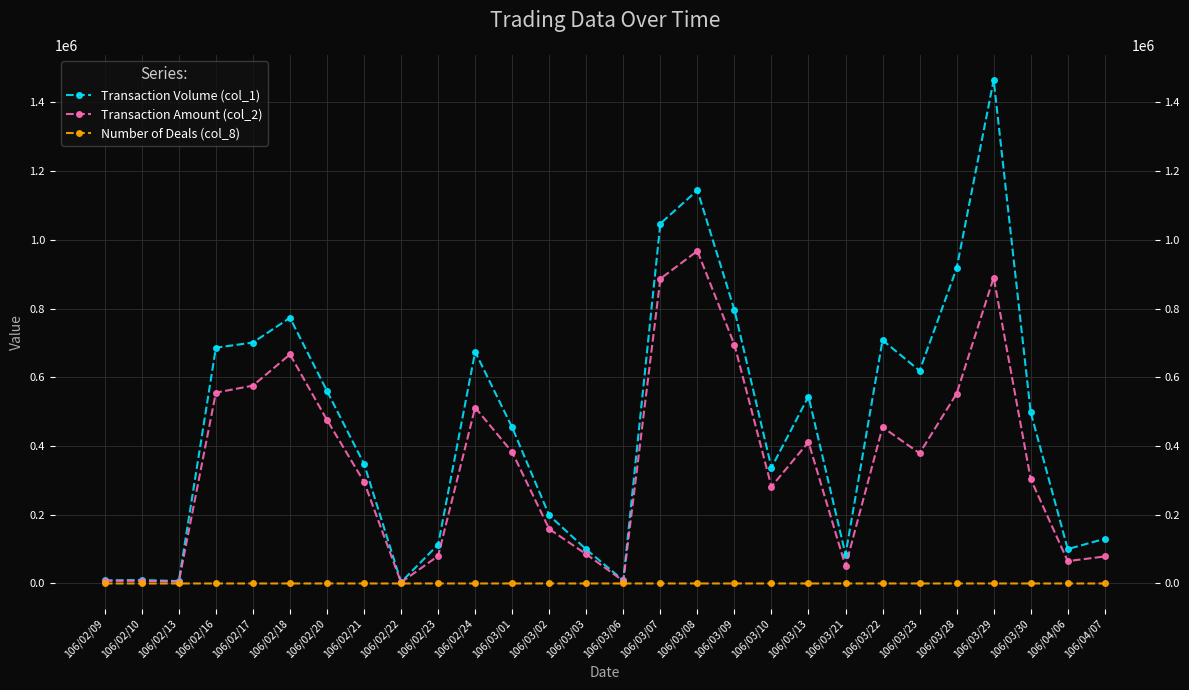

What is the average value of the Number of Deals (col_8) series?

6